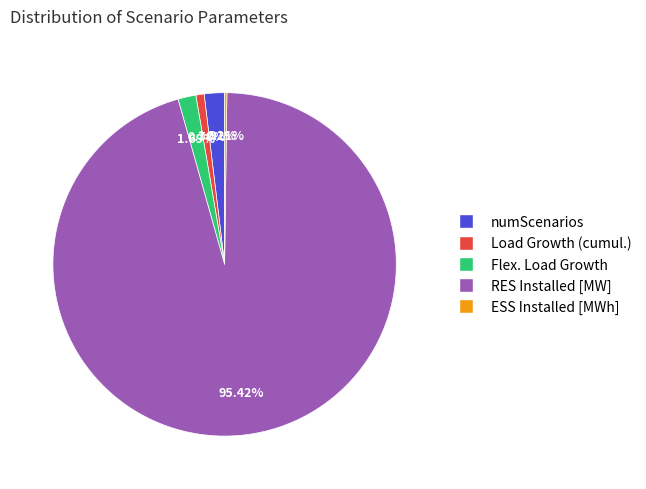

Is it true that RES Installed [MW] is 95% of the pie?

True